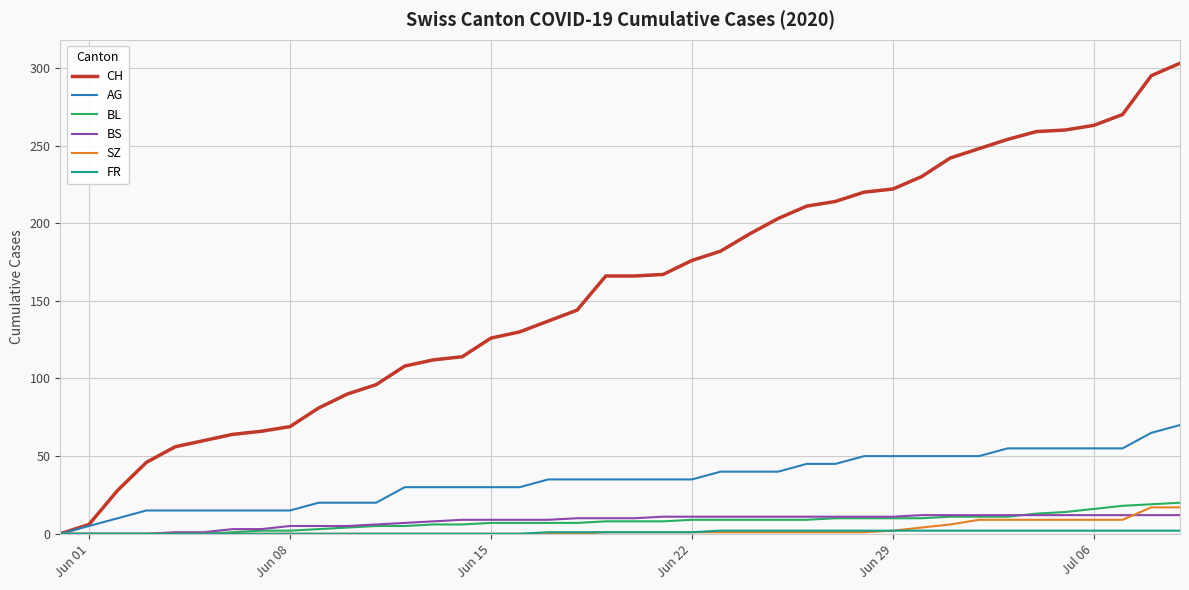

What is the maximum value shown in the chart?

303